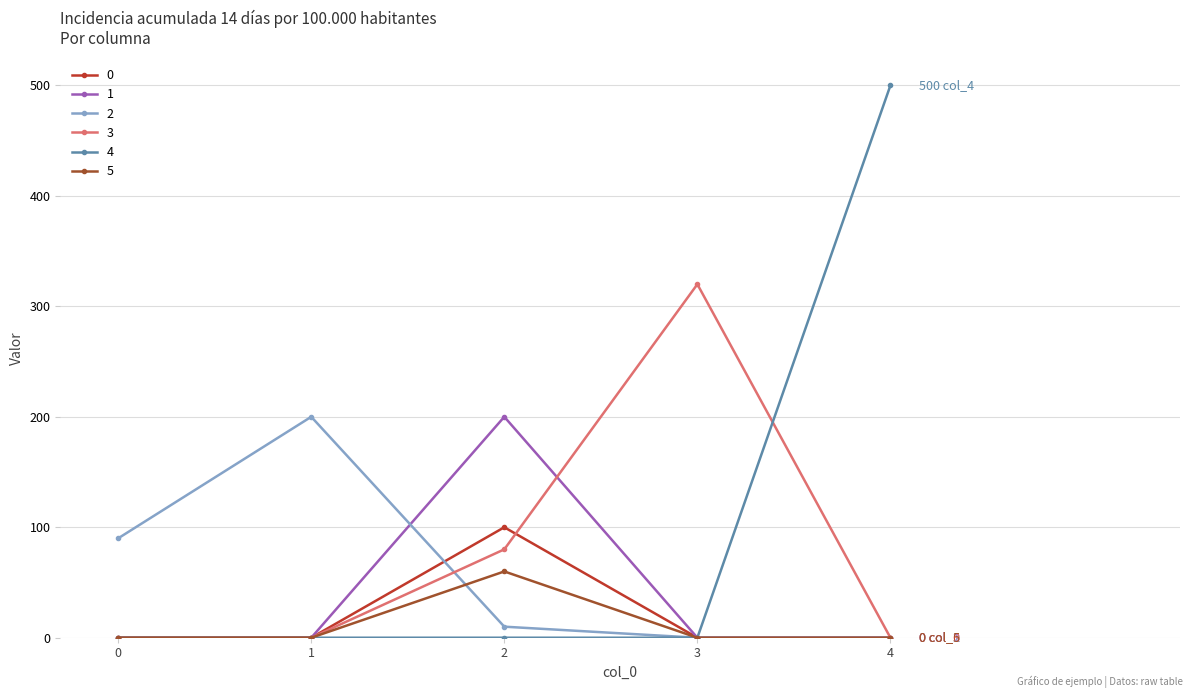

How many lines are shown in the chart?

6